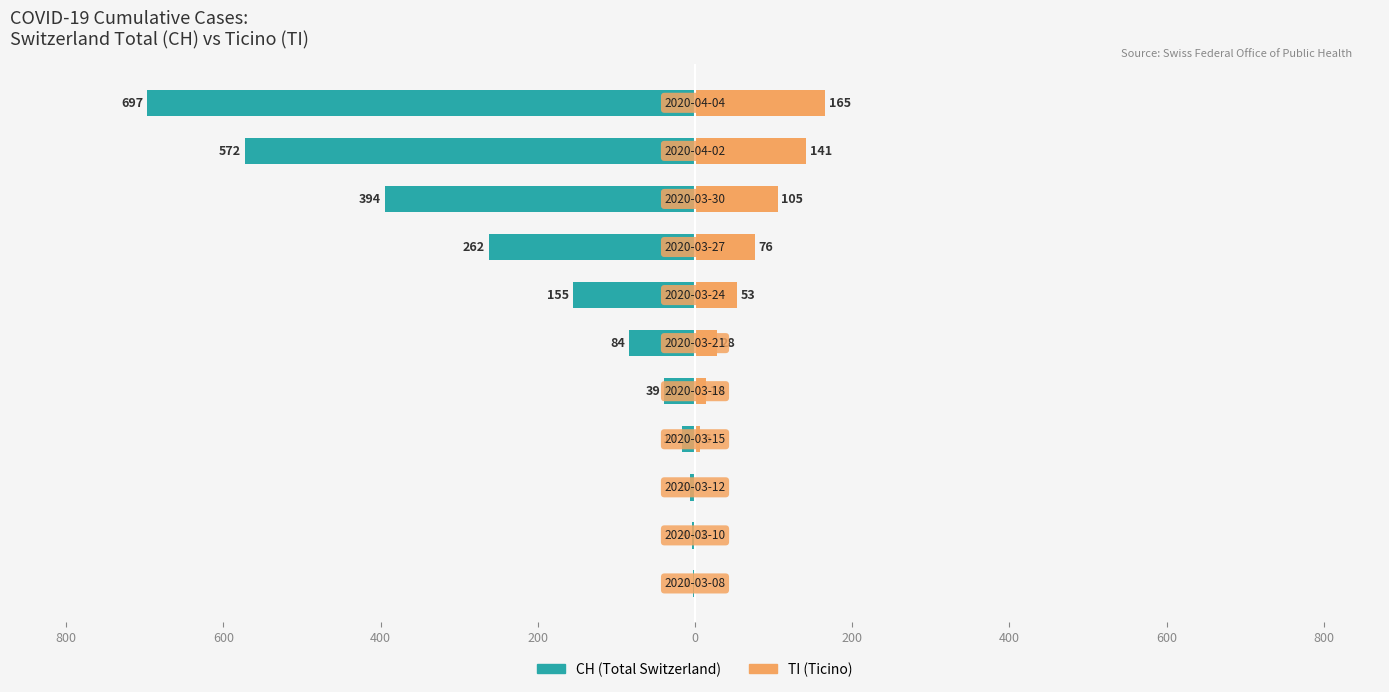

How many positive values does the TI (Ticino) series have?

9